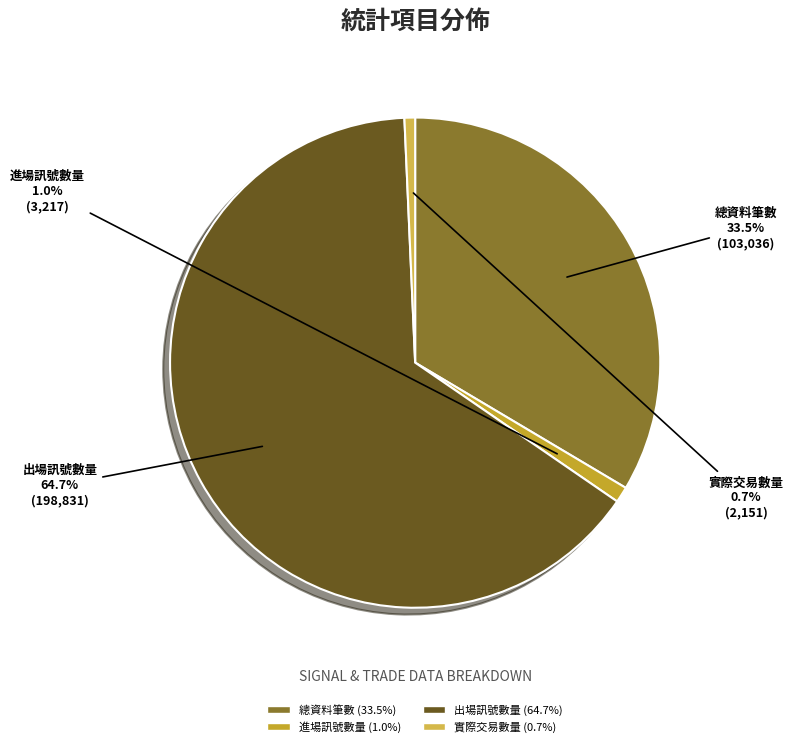

To the nearest percent, what is the combined percentage of 實際交易數量 and 進場訊號數量?

2%